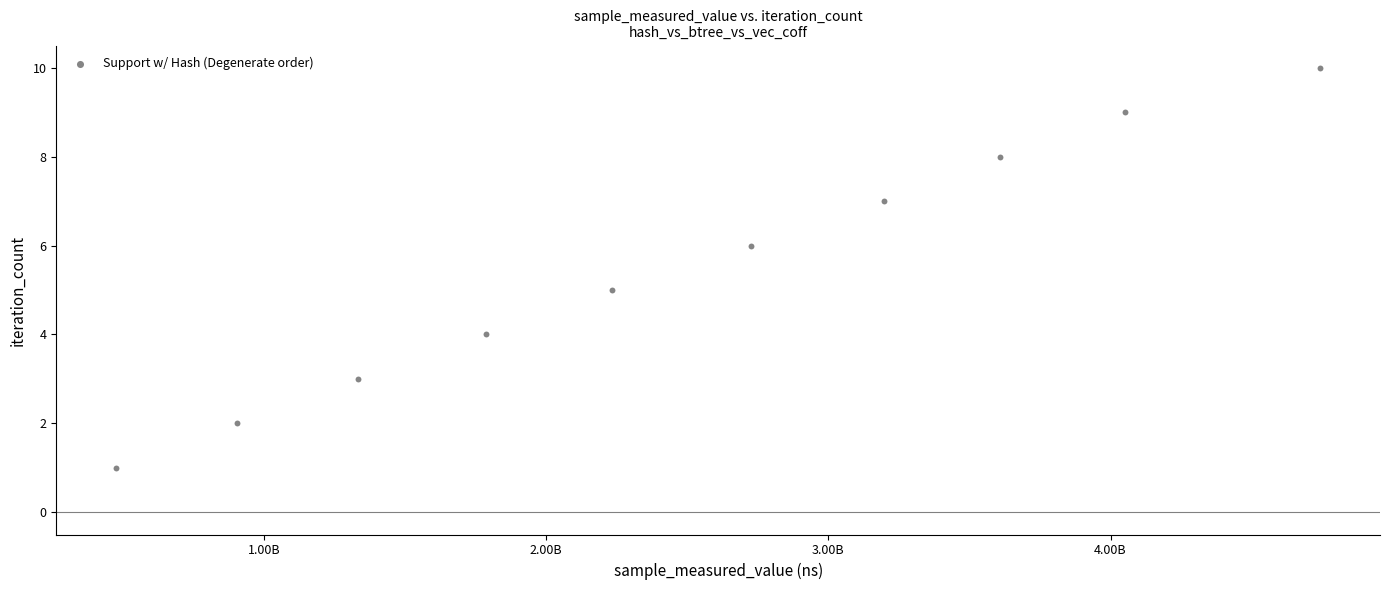

What is the range of X values (max minus min)?

4263289258